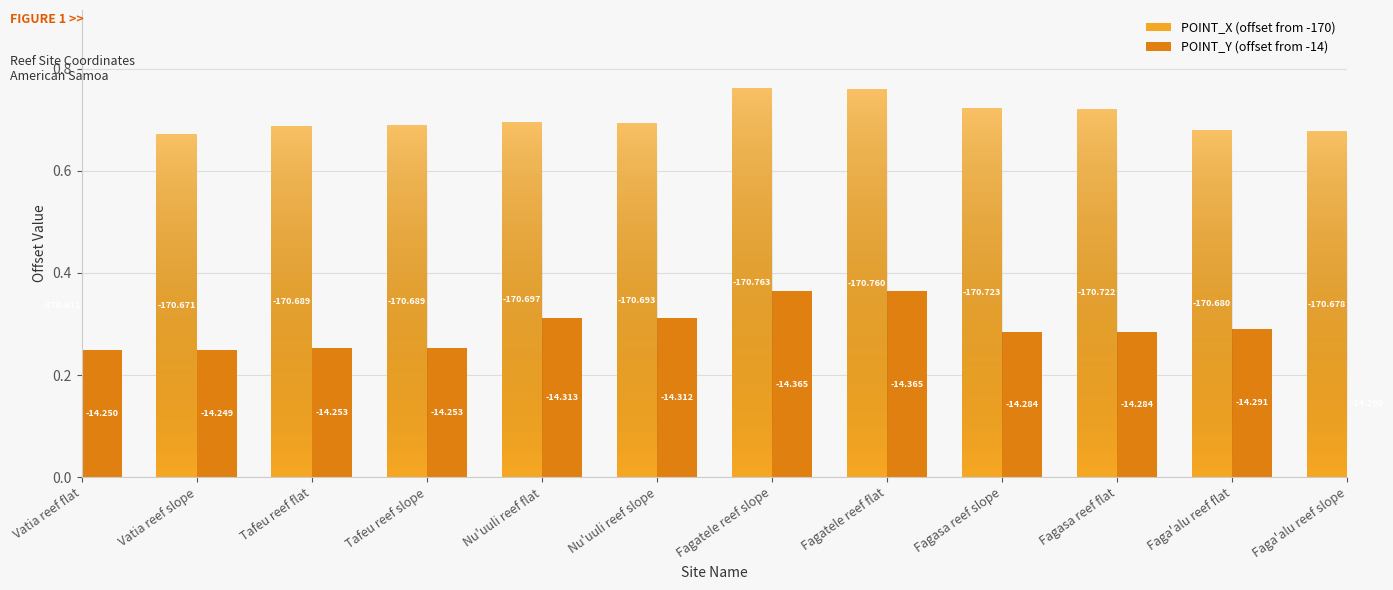

Does the chart contain stacked bars?

No